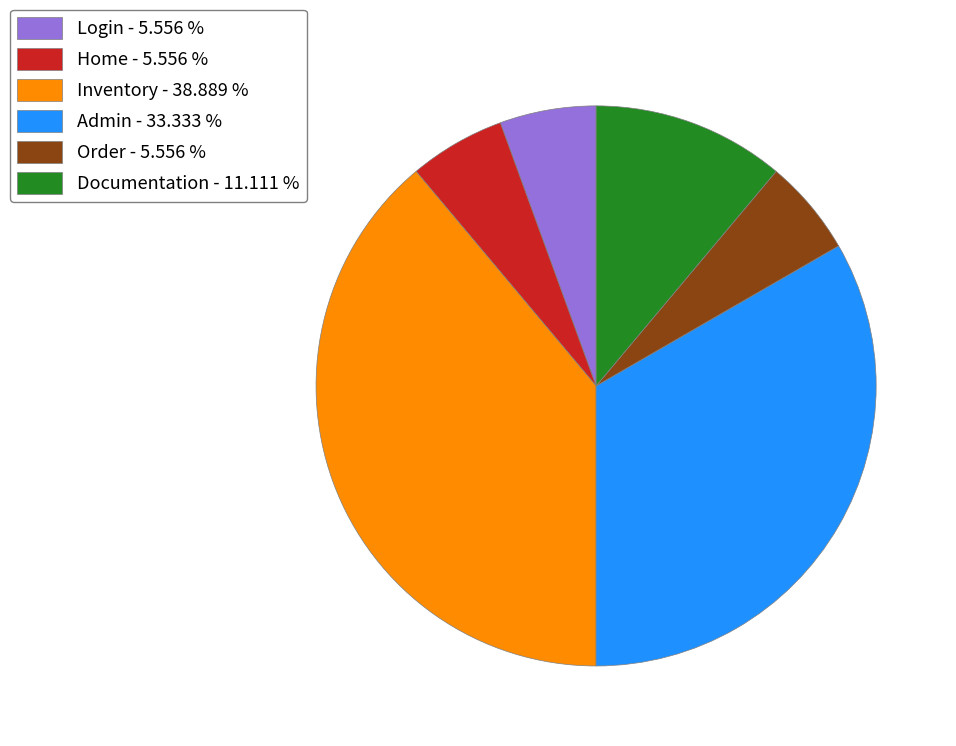

Between Login - 5.556 % and Documentation - 11.111 %, which is larger?

Documentation - 11.111 %